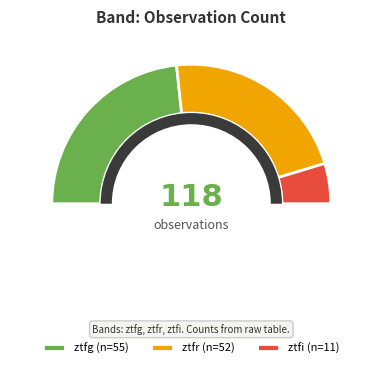

Which slice is the largest?

ztfg